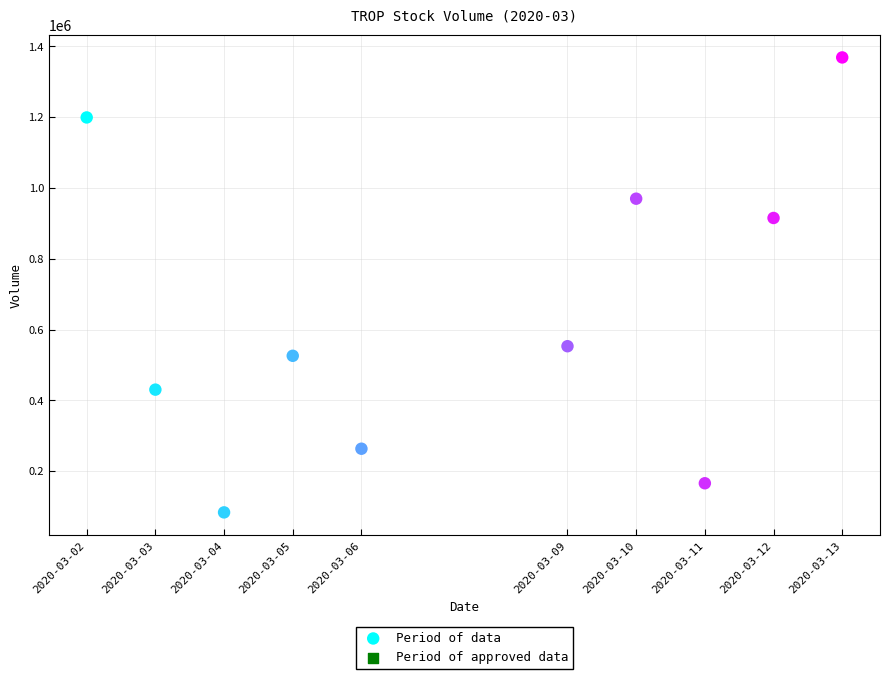

What Y value in the scatter plot is closest to 726250?

553000